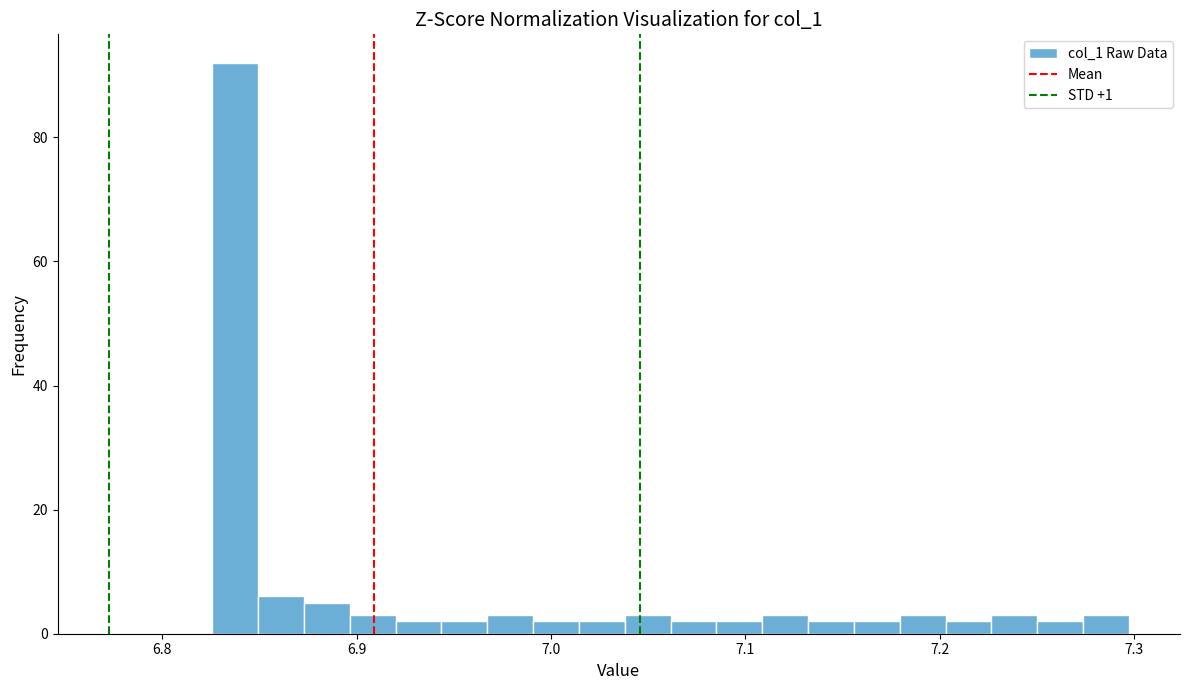

Around what value on the x-axis is the tallest bar? Give the approximate position of its centre, as read against the axis.

6.84